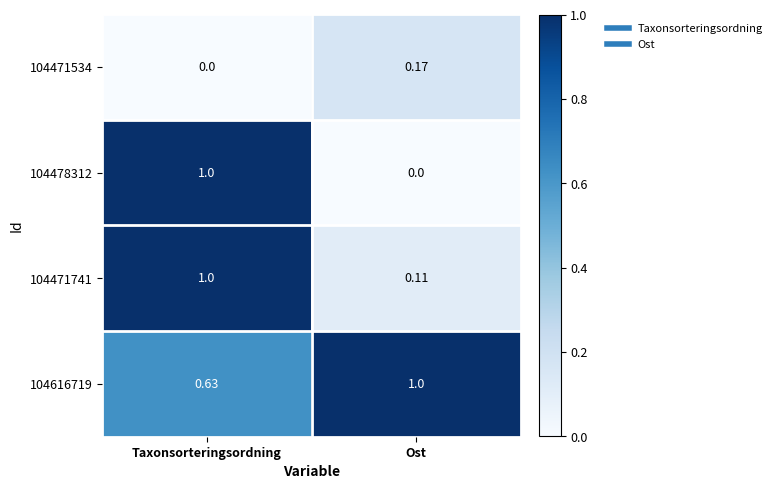

Which category has the highest value in the 104478312 series?

Taxonsorteringsordning